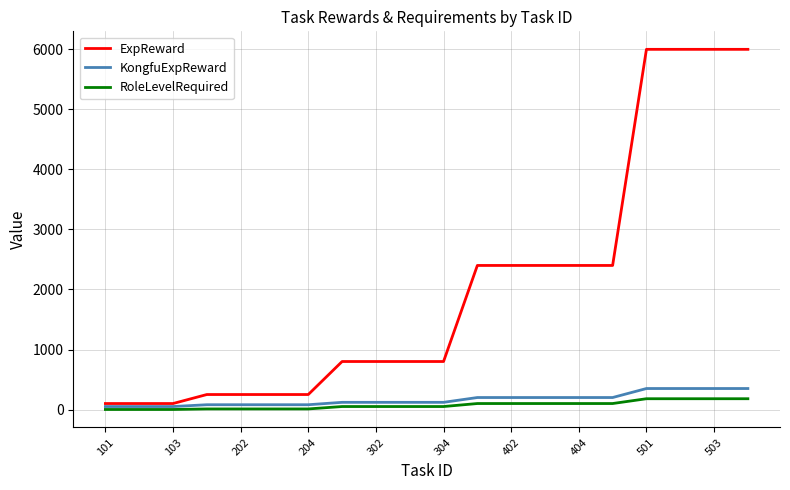

Which series has the largest total across all categories?

ExpReward